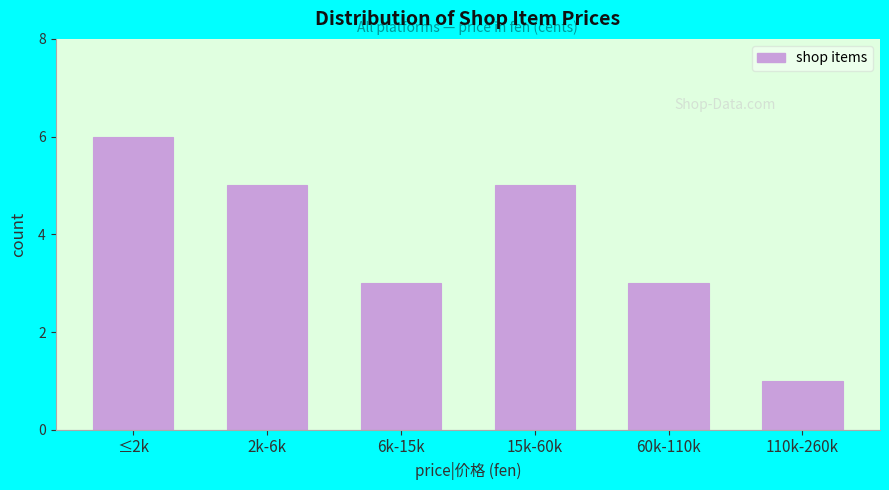

Reading right to left, extract all data points from this chart.

1	3	5	3	5	6